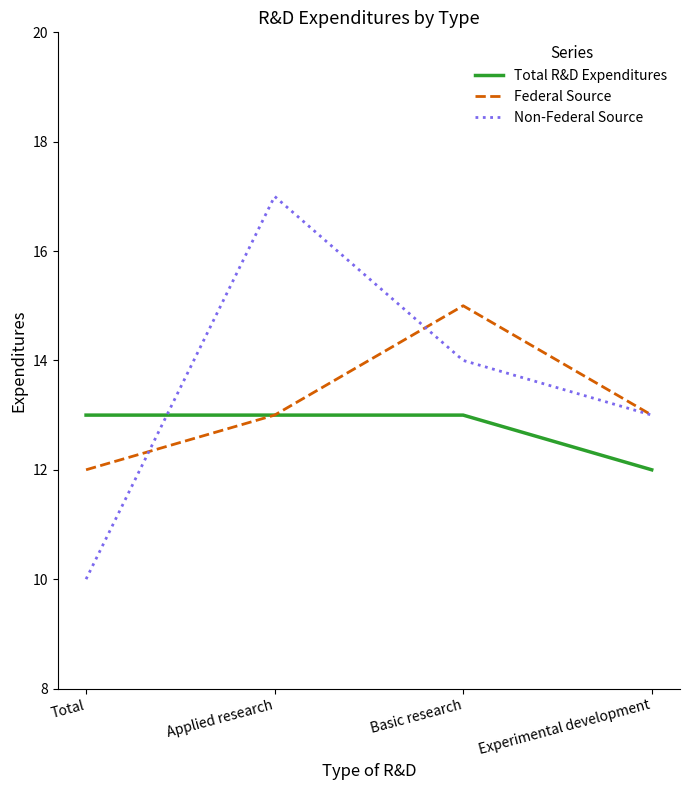

The Total R&D Expenditures series shows 17 at Basic research. True or false?

False